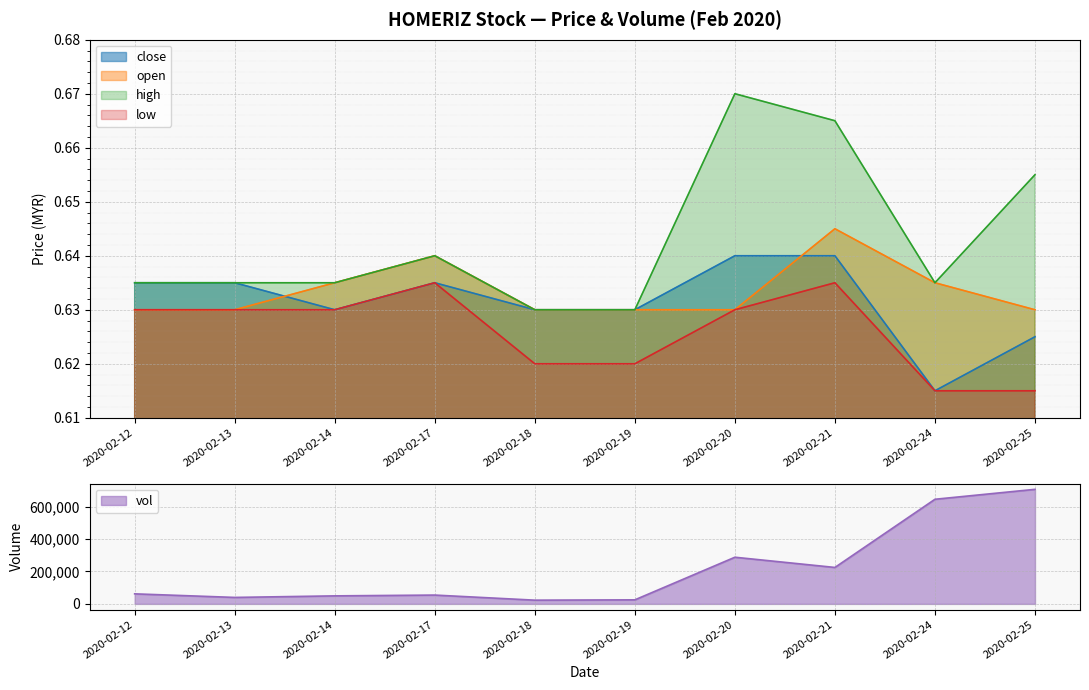

True or false: high and open cross at least once.

False